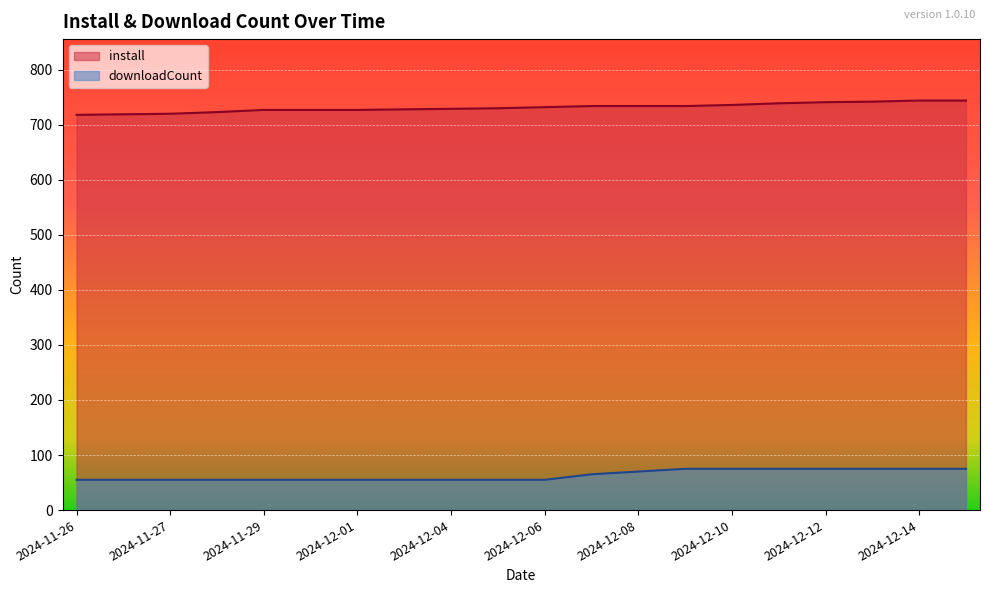

True or false: downloadCount and install cross at least once.

False